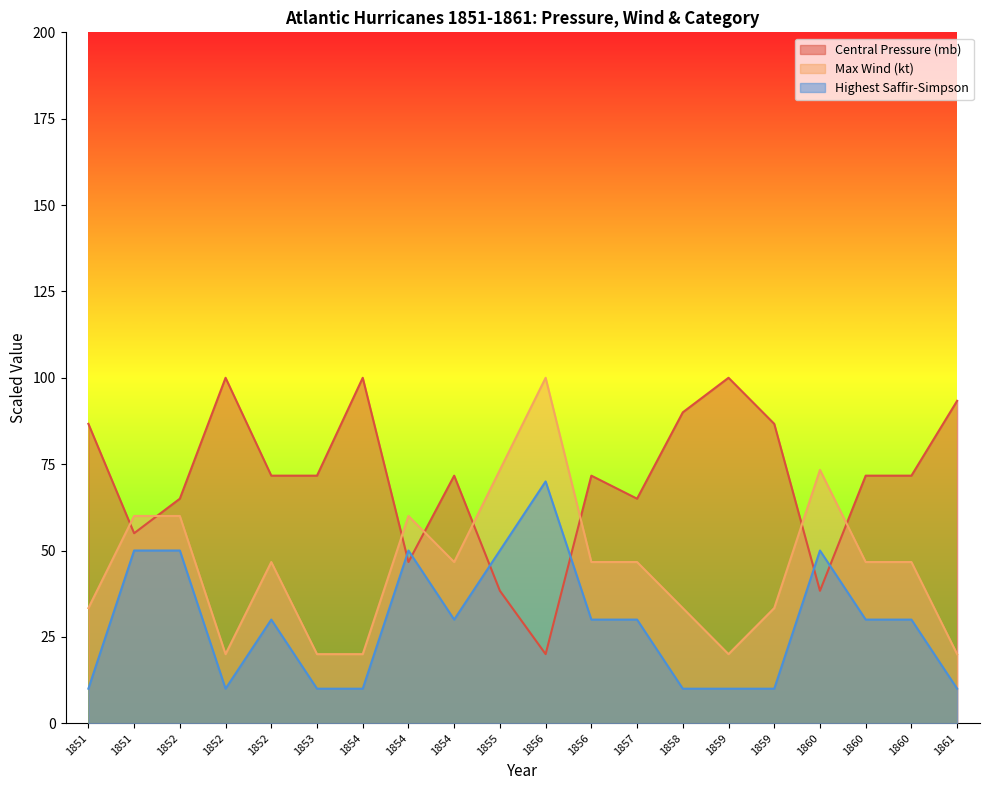

At how many categories does at least one series exceed 54?

20